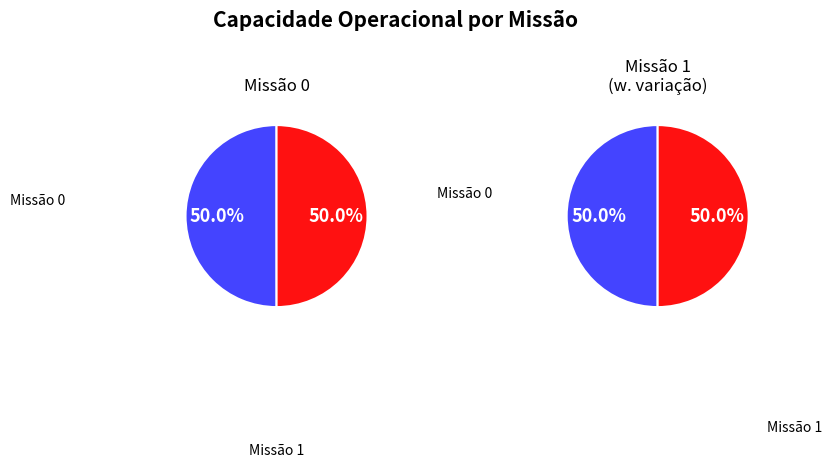

Is it true that 1 is 50% of the pie?

True